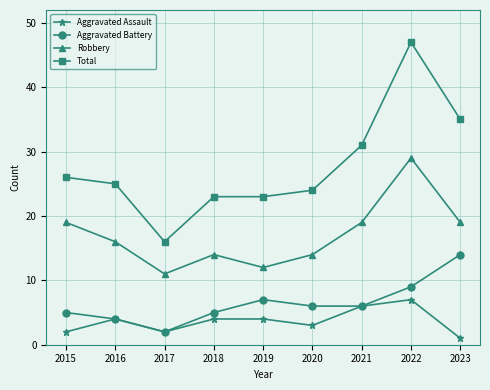

The value of Aggravated Battery at 2018 is 5. True or false?

True